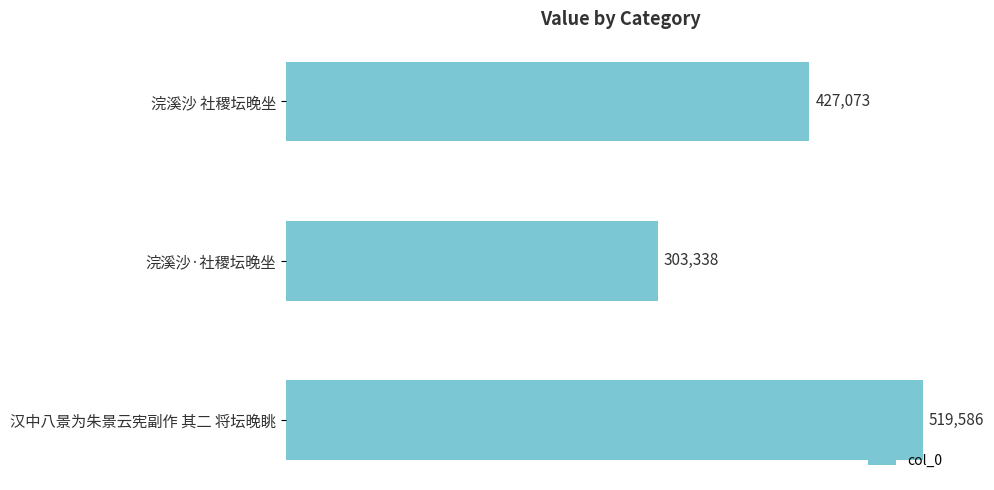

Reading top to bottom, extract all data points from this chart.

427073	303338	519586